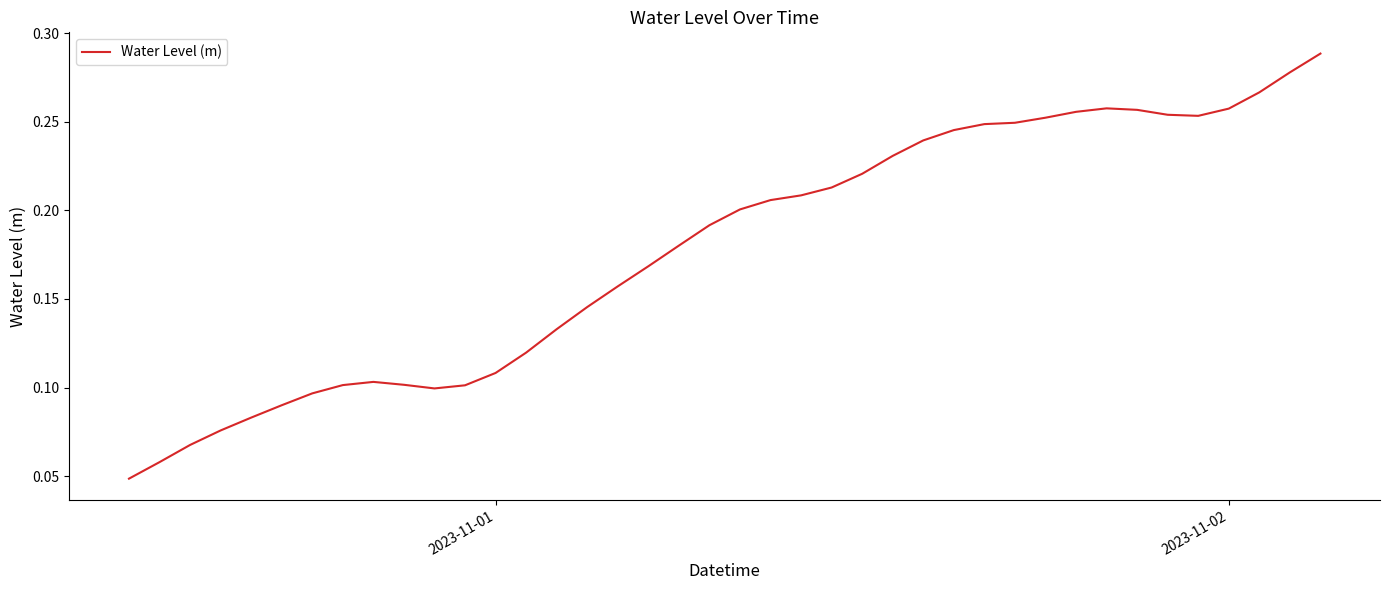

How many lines are shown in the chart?

1